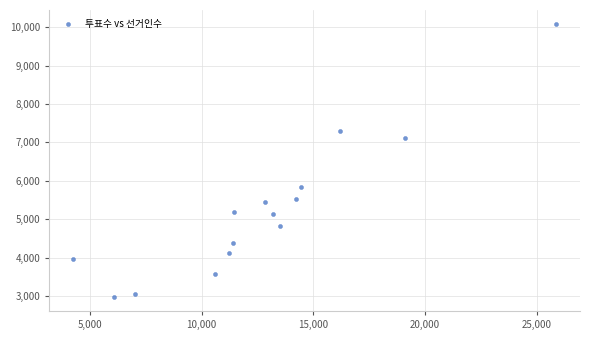

What Y value in the scatter plot is closest to 6529?

7121